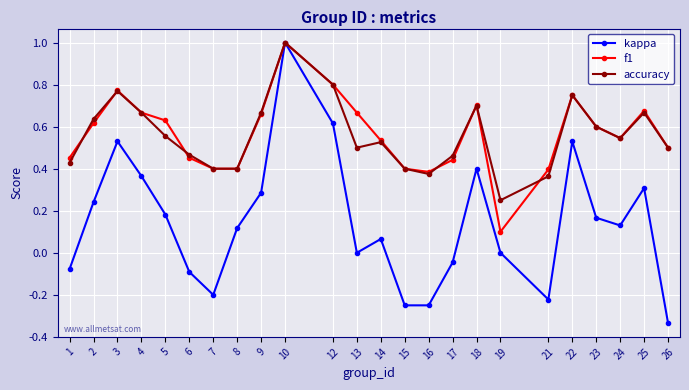

At which category is the sum across all series the highest?

10